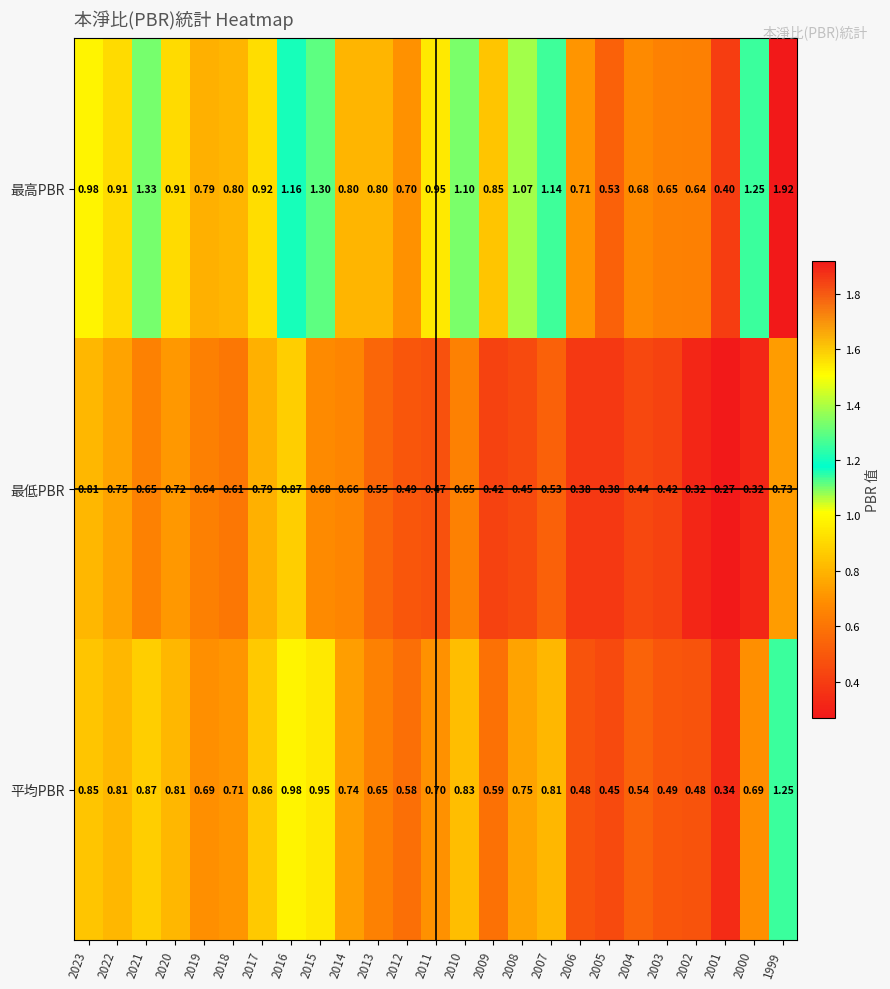

Rank the series at 2012 from lowest to highest value.

最低PBR, 平均PBR, 最高PBR